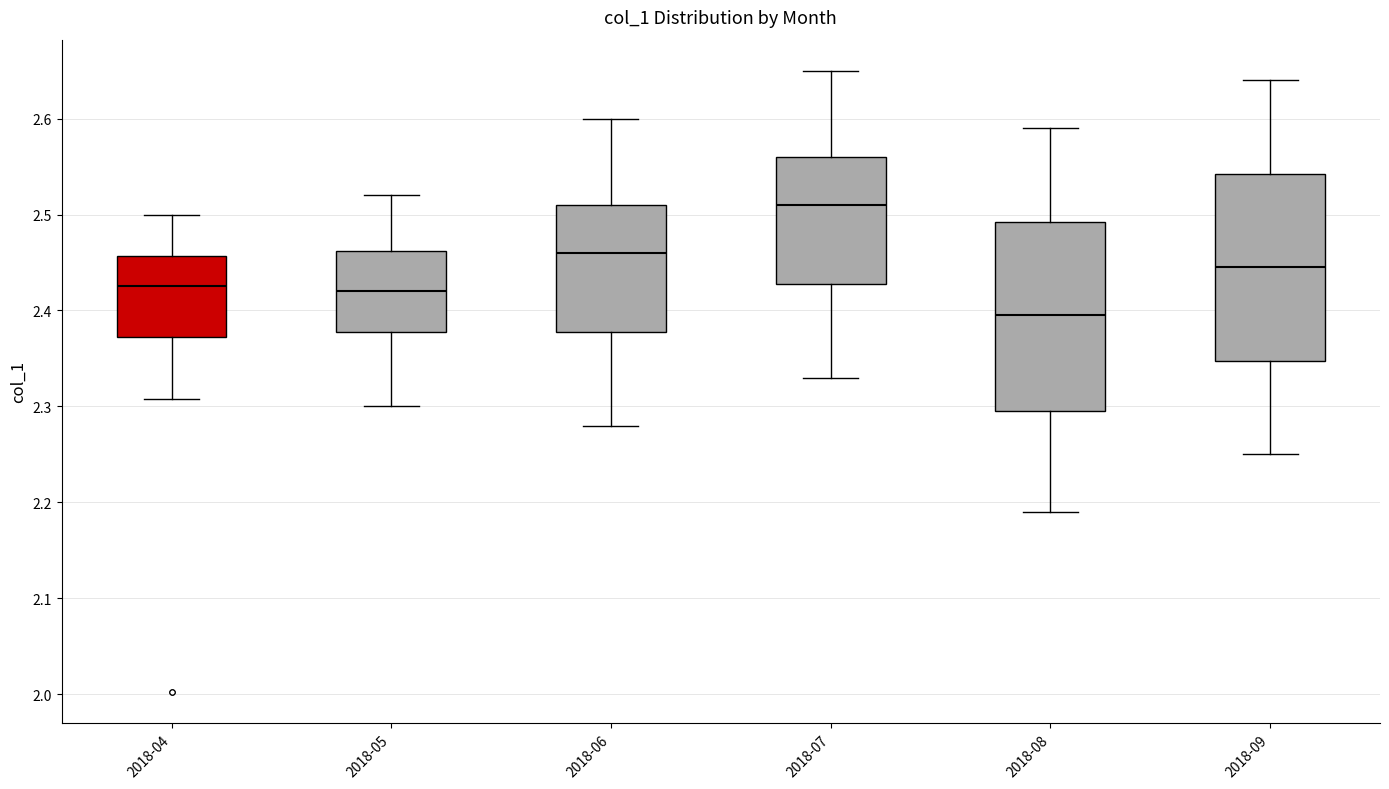

Reading left to right, read every box against the y-axis: the position of its median line, the range the box covers, and the ends of its whiskers. The values are not printed on the chart, so give them approximately, as read against the axis.

2018-04: median 2.43, box 2.37 to 2.46, whiskers 2.31 to 2.50
2018-05: median 2.42, box 2.38 to 2.46, whiskers 2.30 to 2.52
2018-06: median 2.46, box 2.38 to 2.51, whiskers 2.28 to 2.60
2018-07: median 2.51, box 2.43 to 2.56, whiskers 2.33 to 2.65
2018-08: median 2.40, box 2.30 to 2.49, whiskers 2.19 to 2.59
2018-09: median 2.45, box 2.35 to 2.54, whiskers 2.25 to 2.64